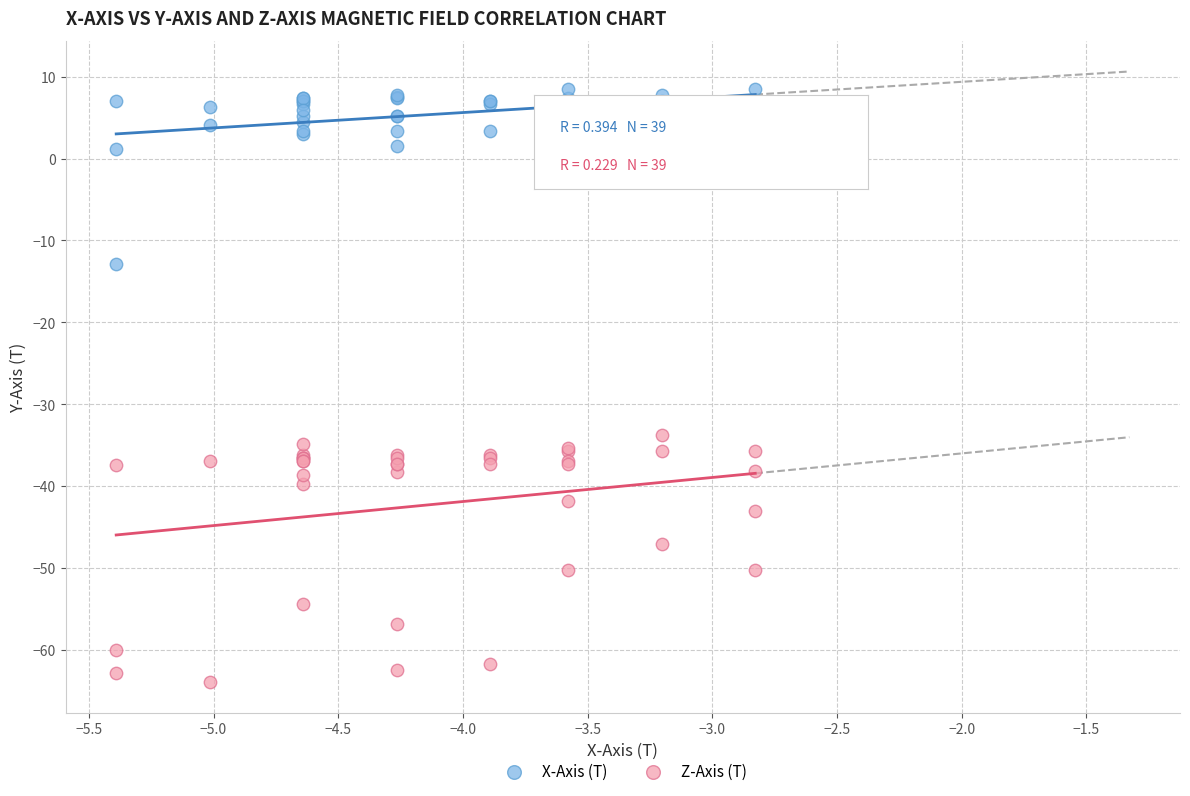

Which series has the largest Y range (max minus min)?

Z-Axis (T)